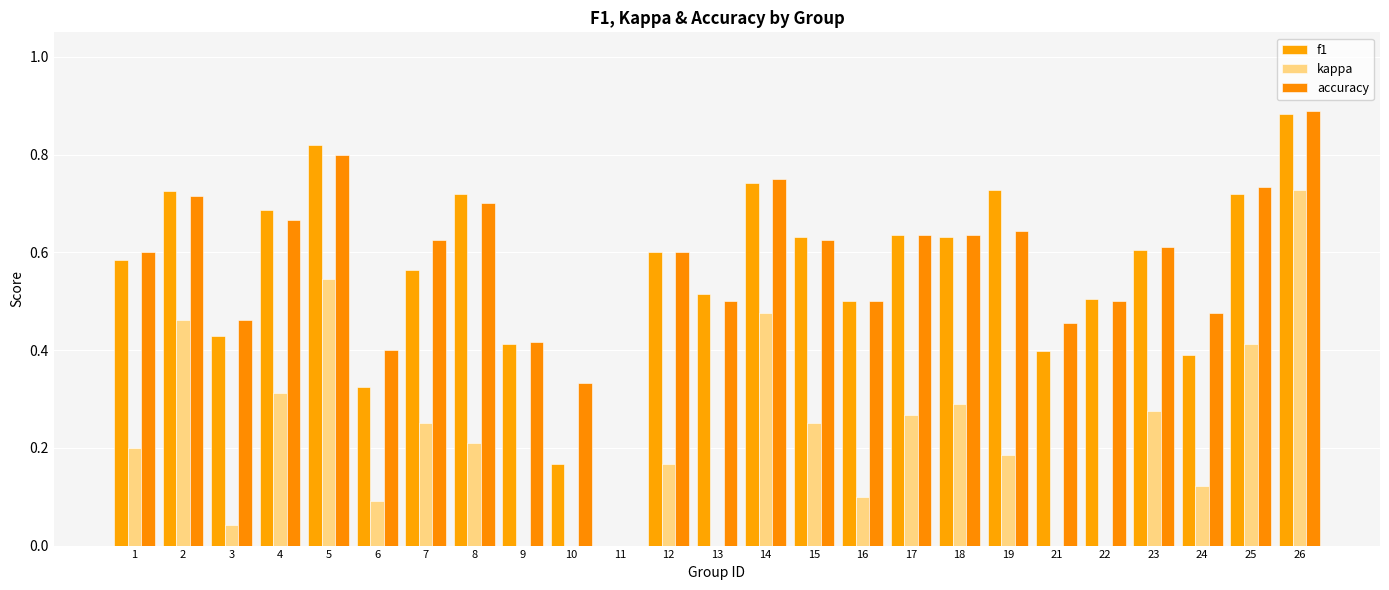

What is the value of the accuracy bar at the 22nd from the left?

0.6